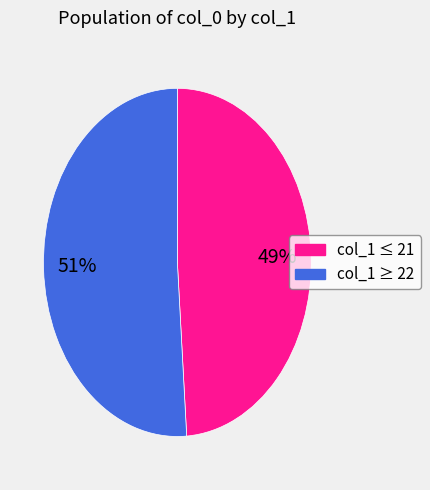

How many slices are in this pie chart?

2